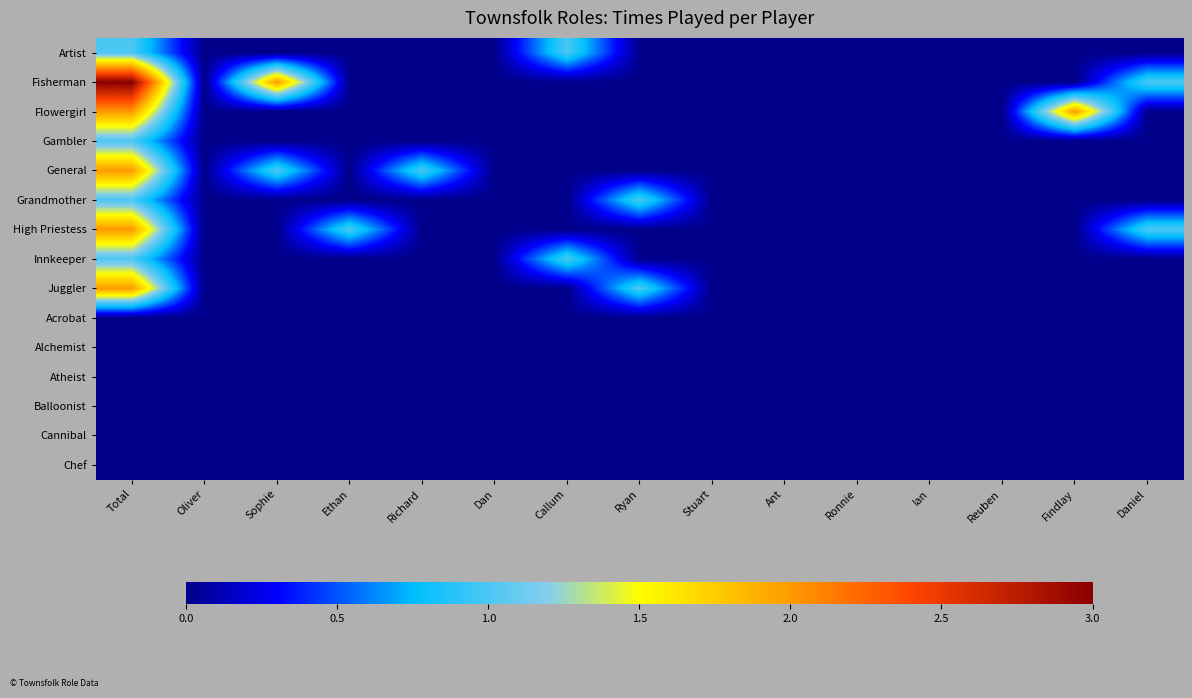

Which series has the largest range (max minus min)?

Fisherman